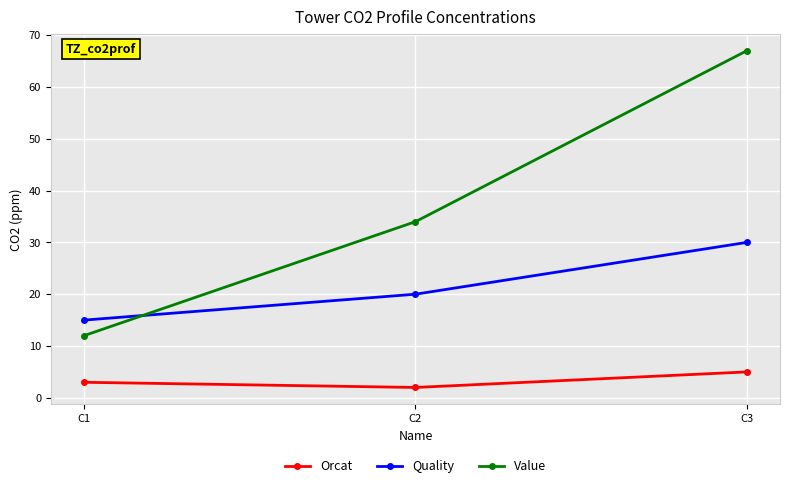

At which category is the sum across all series the highest?

C3